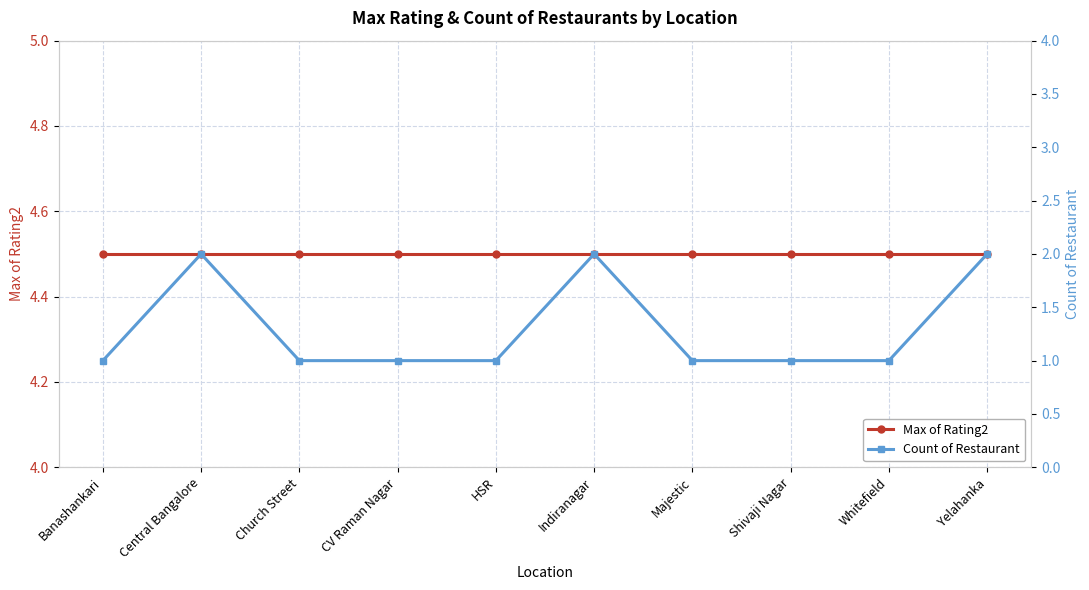

Count the Count of Restaurant values in the range 1 to 2.

10